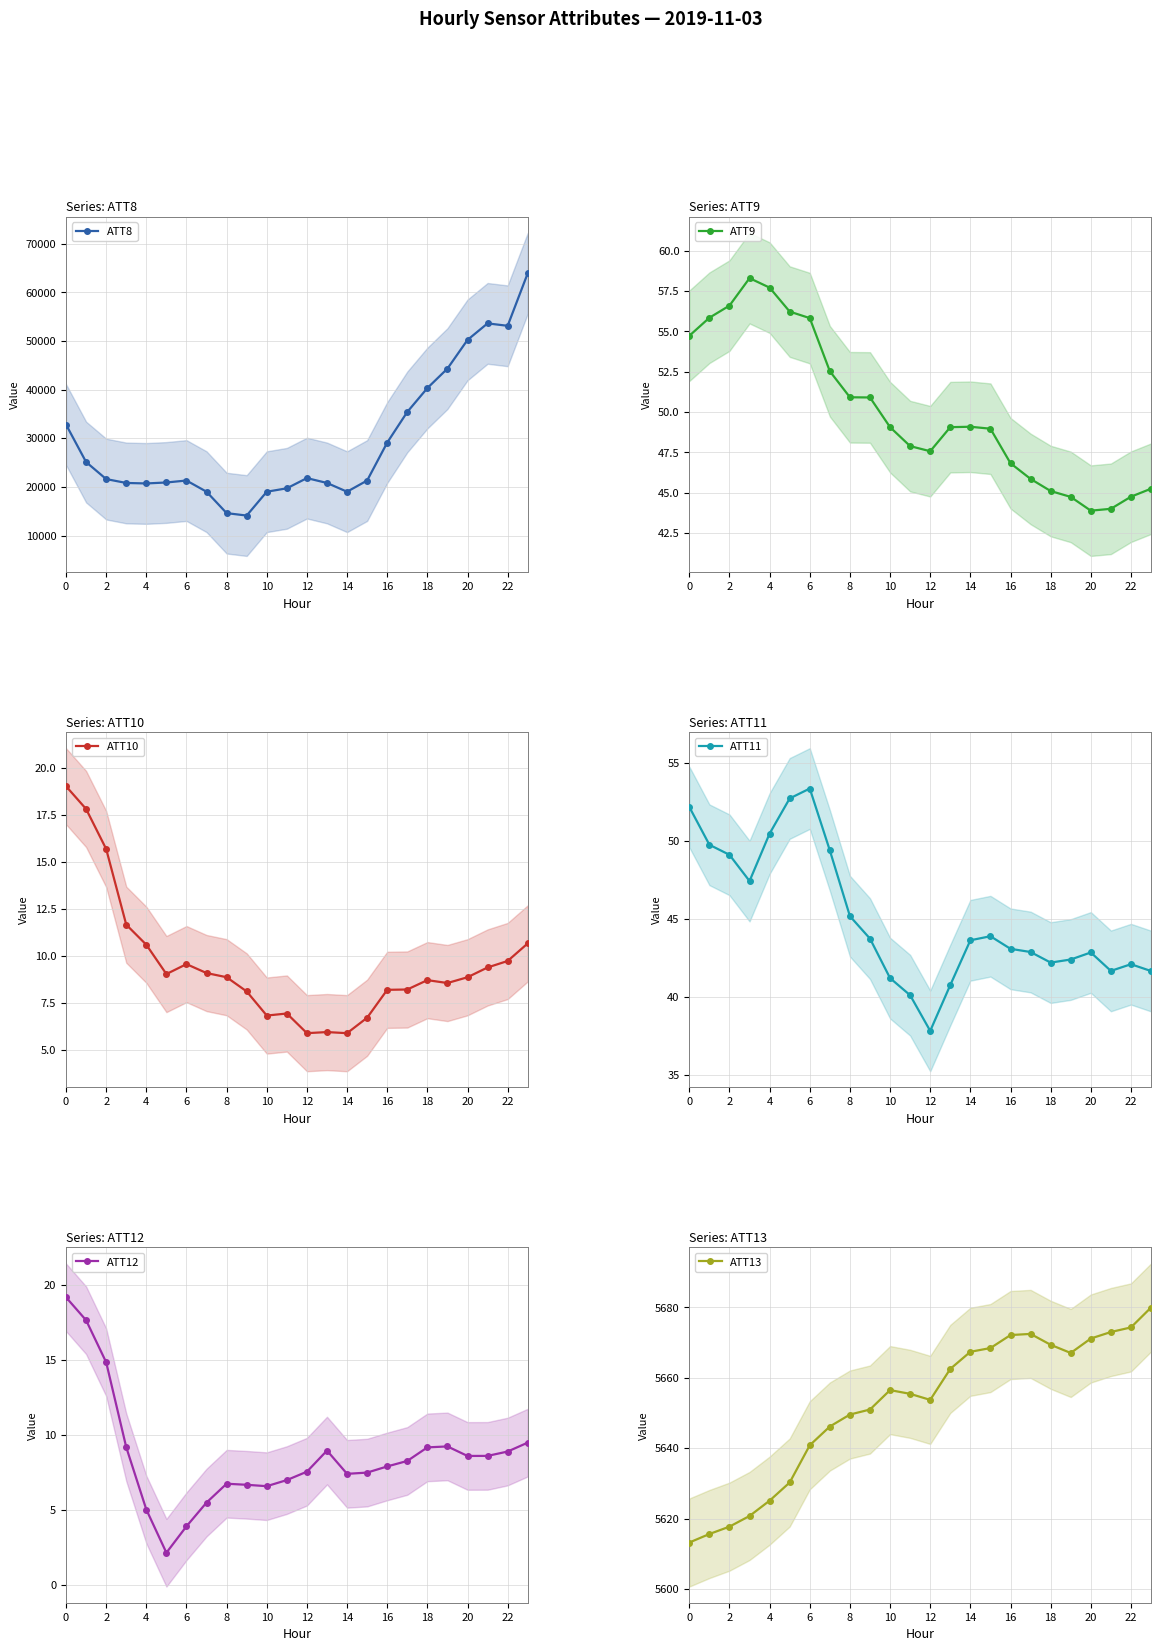

Count the number of data series in this chart.

6